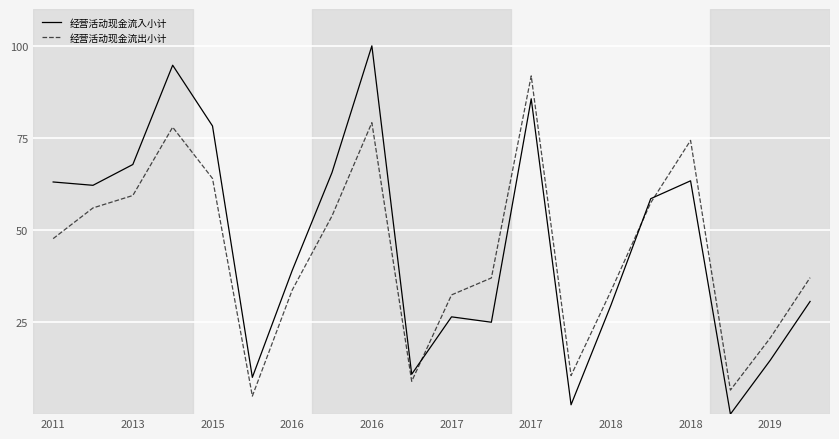

What is the highest value of the 经营活动现金流出小计 series?

91.8